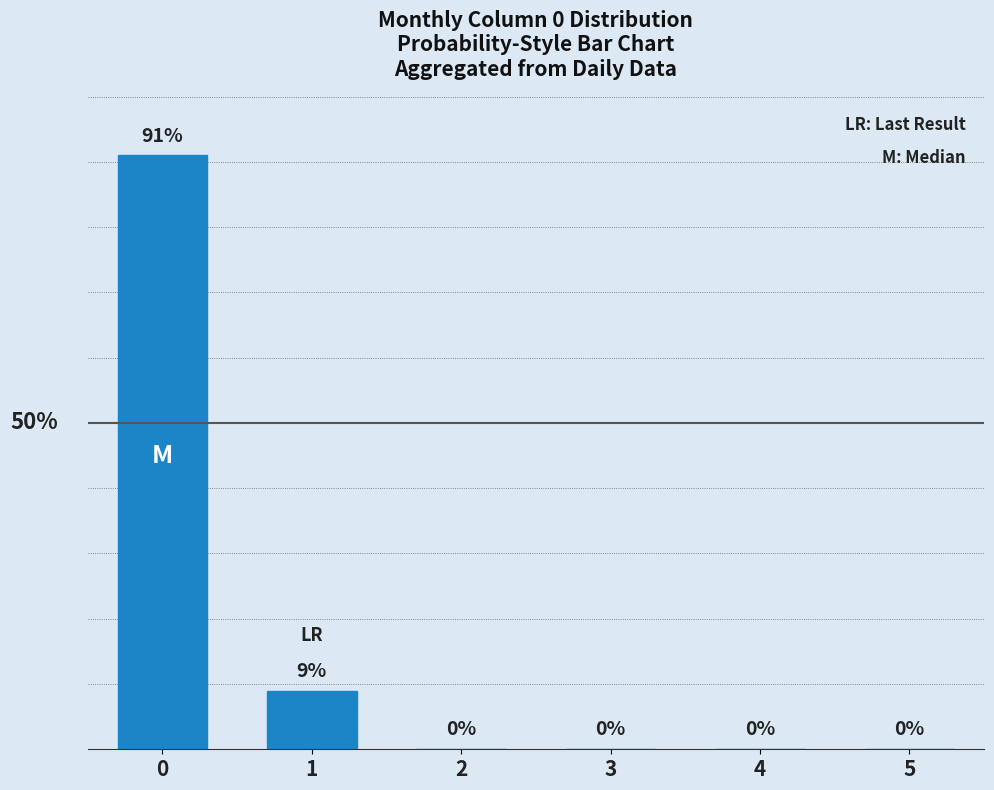

What is the average value?

17